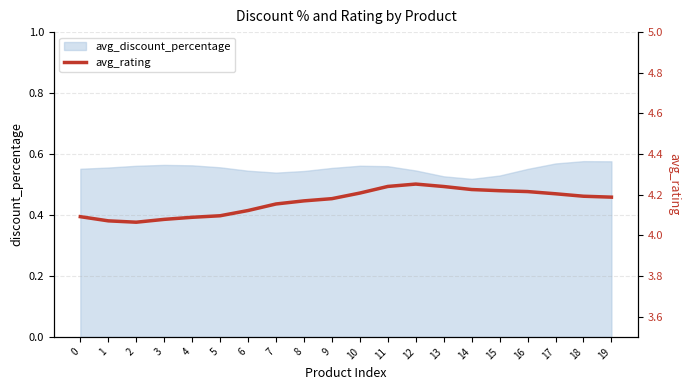

What is the difference between the values at 13 and 0?

0.1